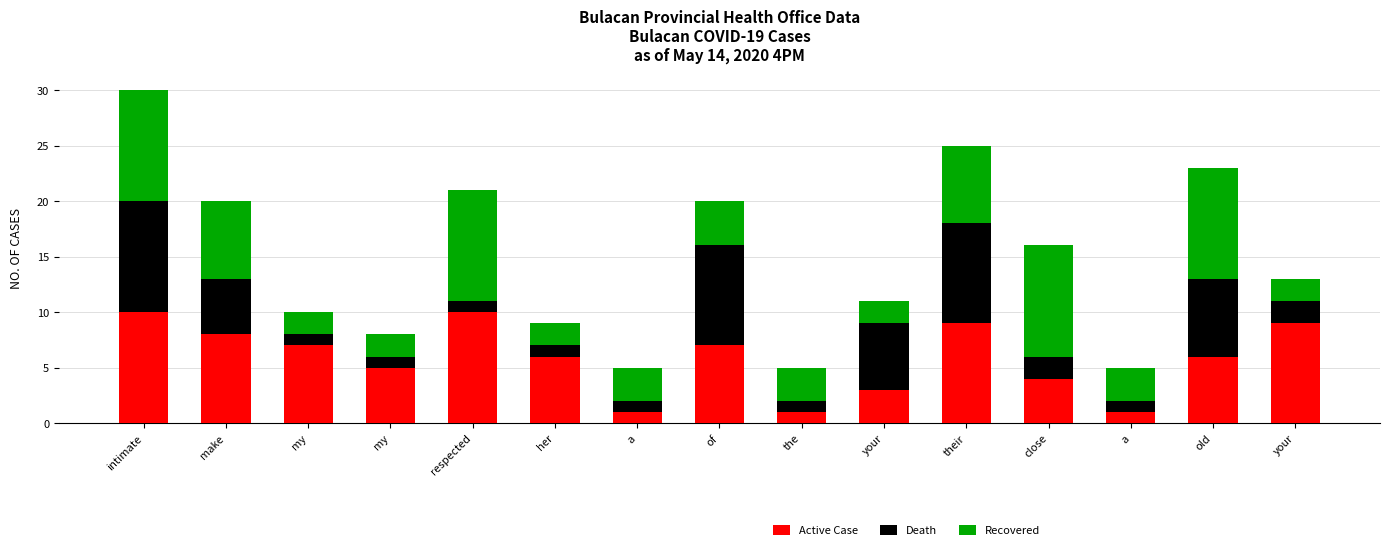

What are all the series names shown in the legend?

Active Case, Death, Recovered